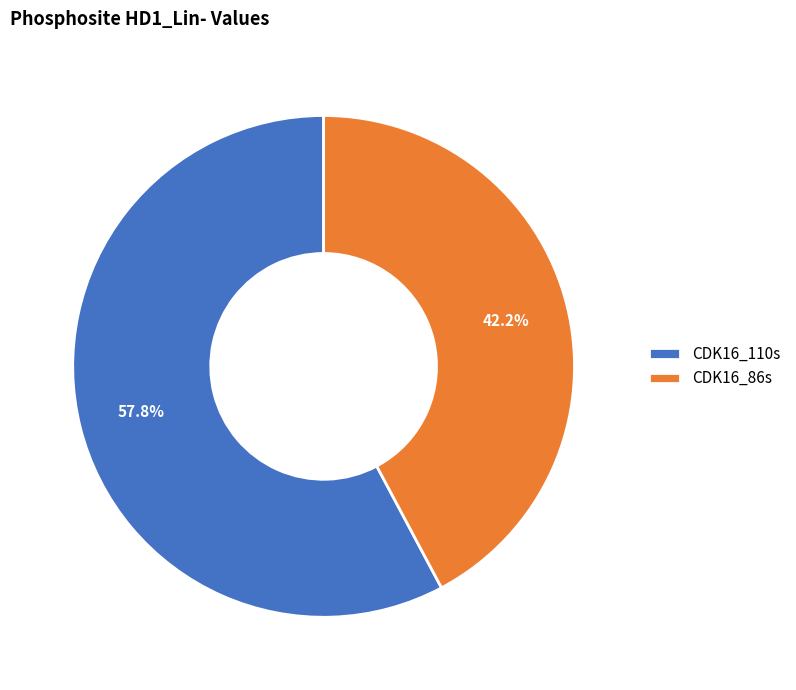

Between CDK16_86s and CDK16_110s, which is larger?

CDK16_110s